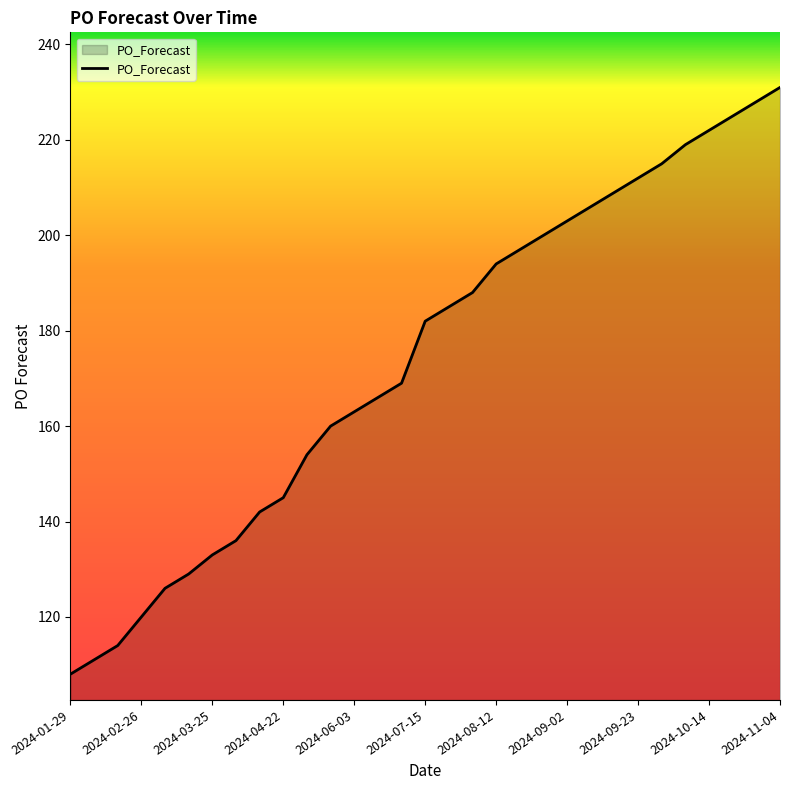

True or false: there are more than 0 points higher than both neighbors.

False